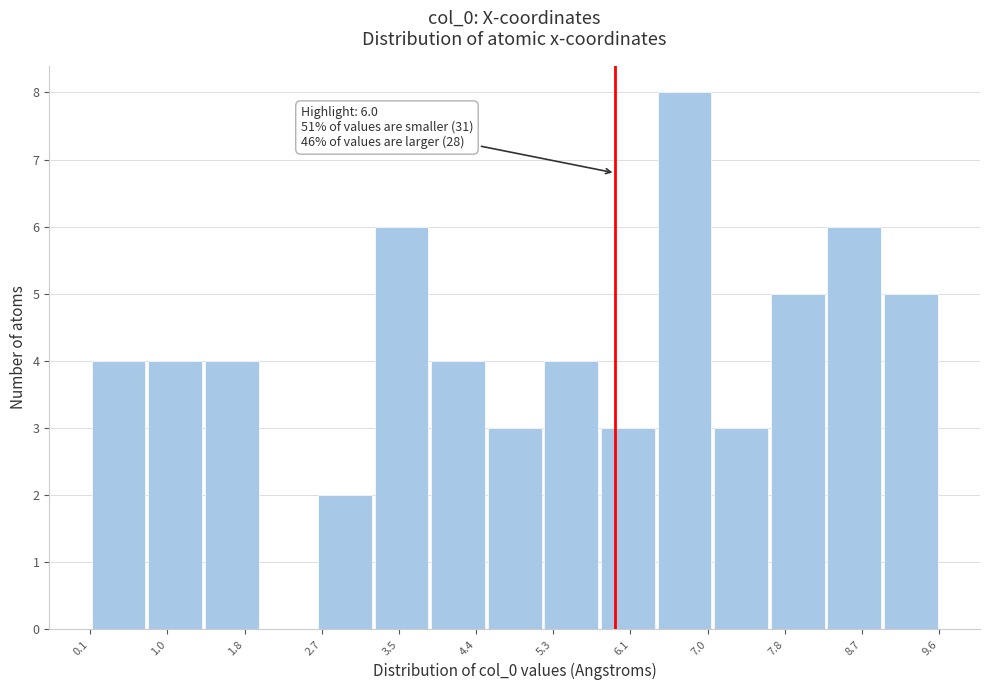

Which range on the x-axis has the tallest bar?

6.4 to 7.0